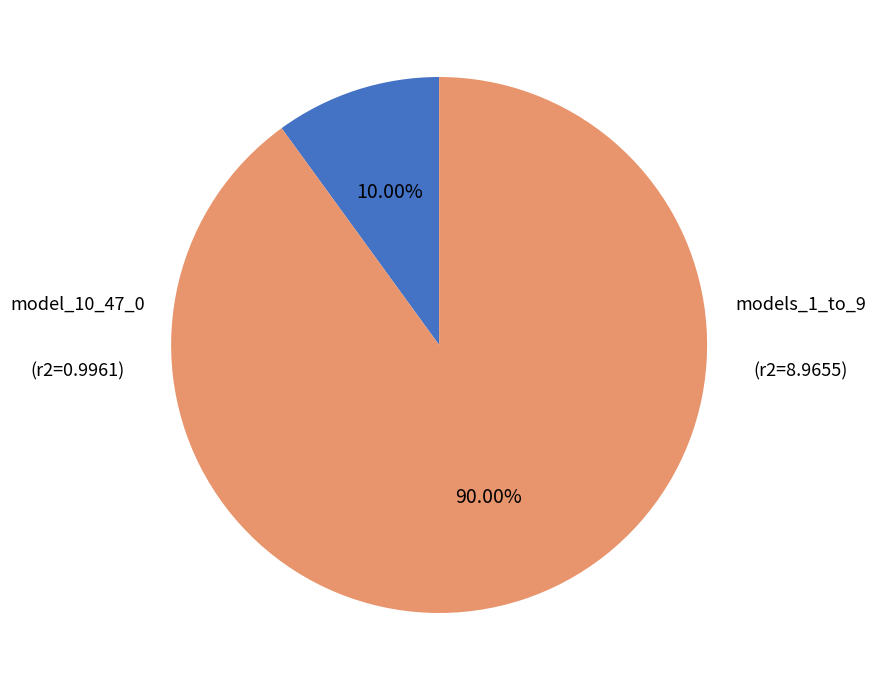

Is there a majority slice in this chart?

Yes